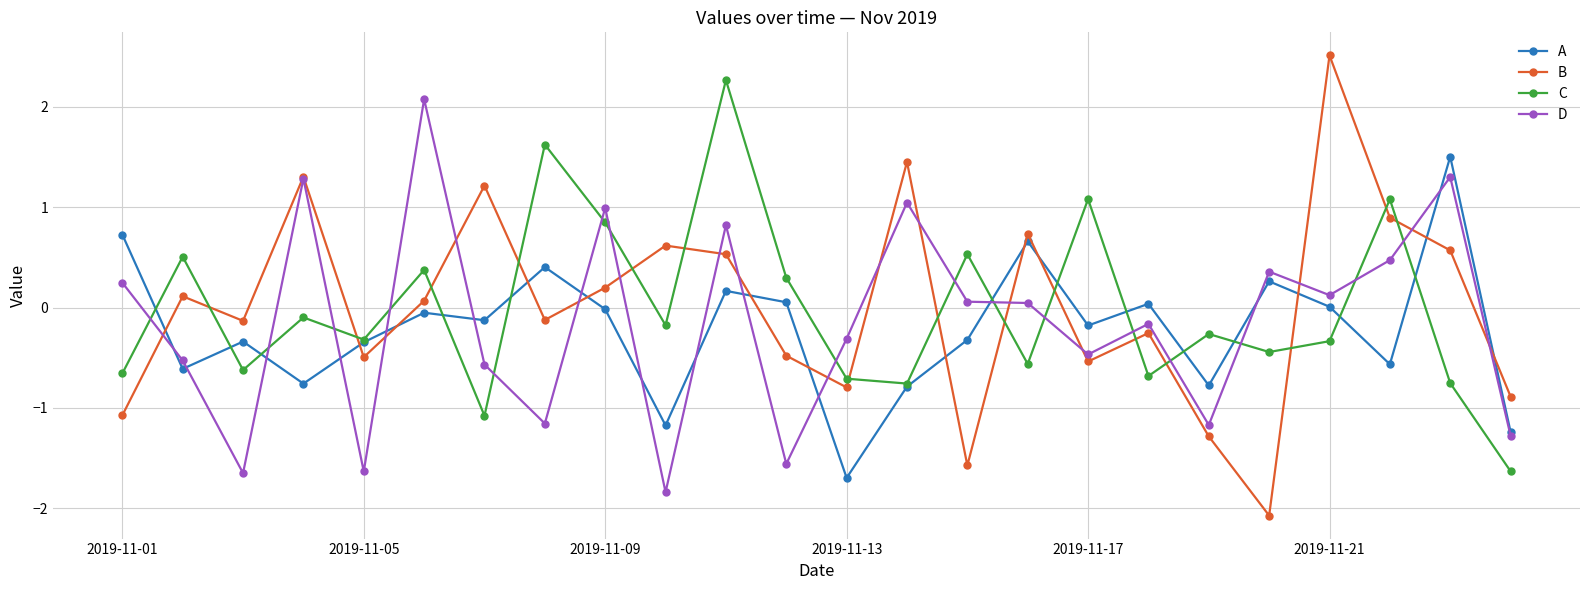

How many data points does each series have?

24